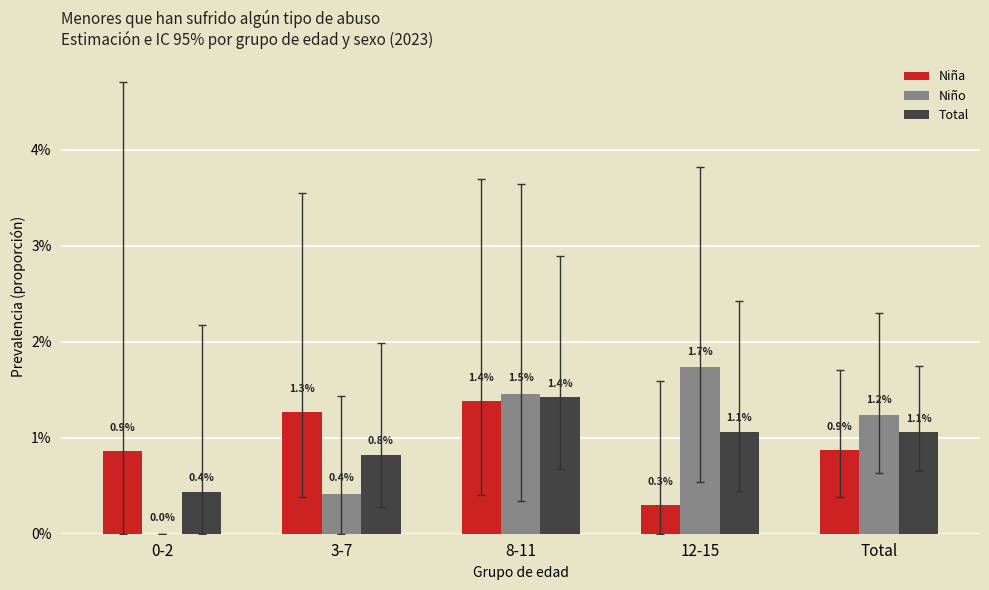

Which category has the highest value in the Total series?

8-11